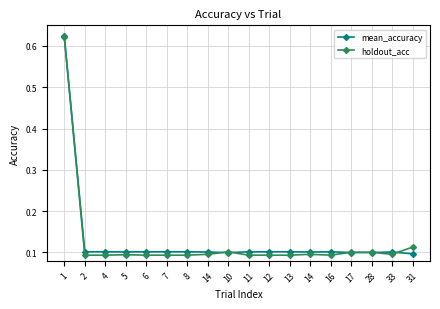

Is it true that holdout_acc equals 0.1 at 12?

False